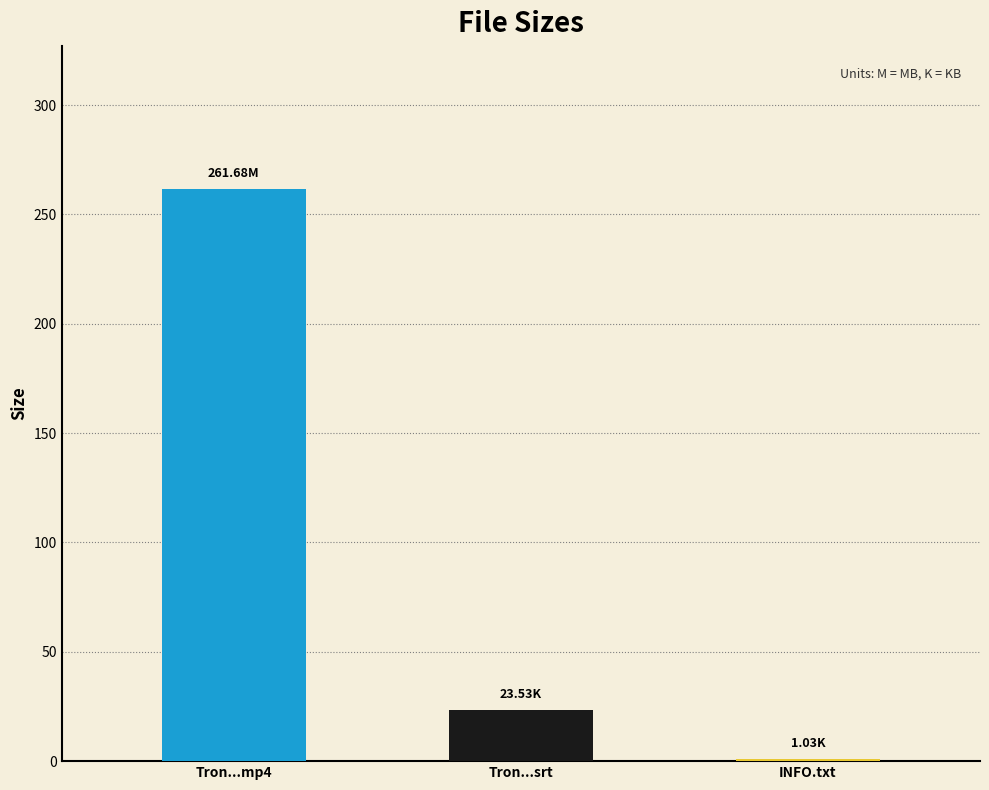

Reading right to left, extract all data points from this chart.

INFO.txt=1.0	Tron...srt=23.5	Tron...mp4=261.7